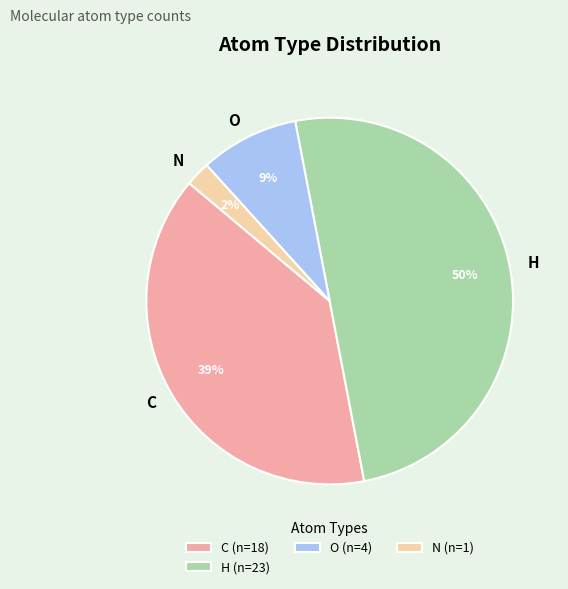

Do N and O together represent more than half of the pie?

No